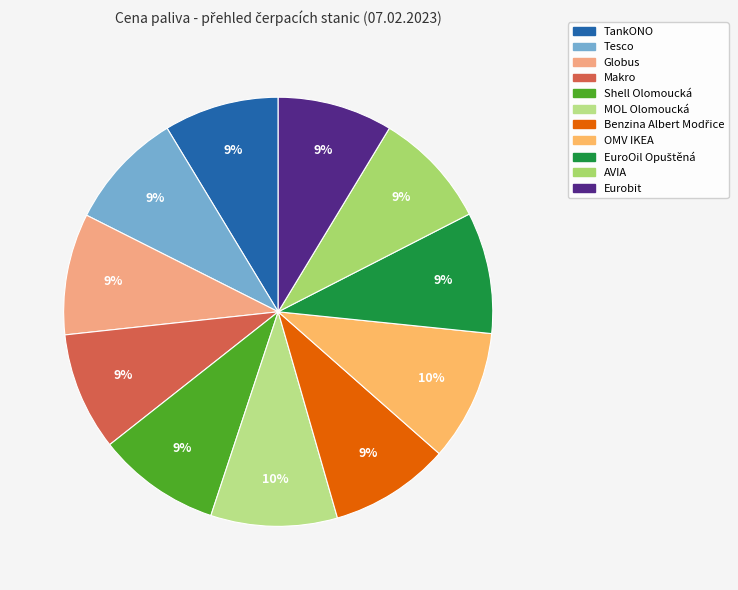

Which has a higher value, TankONO or Benzina Albert Modřice?

Benzina Albert Modřice